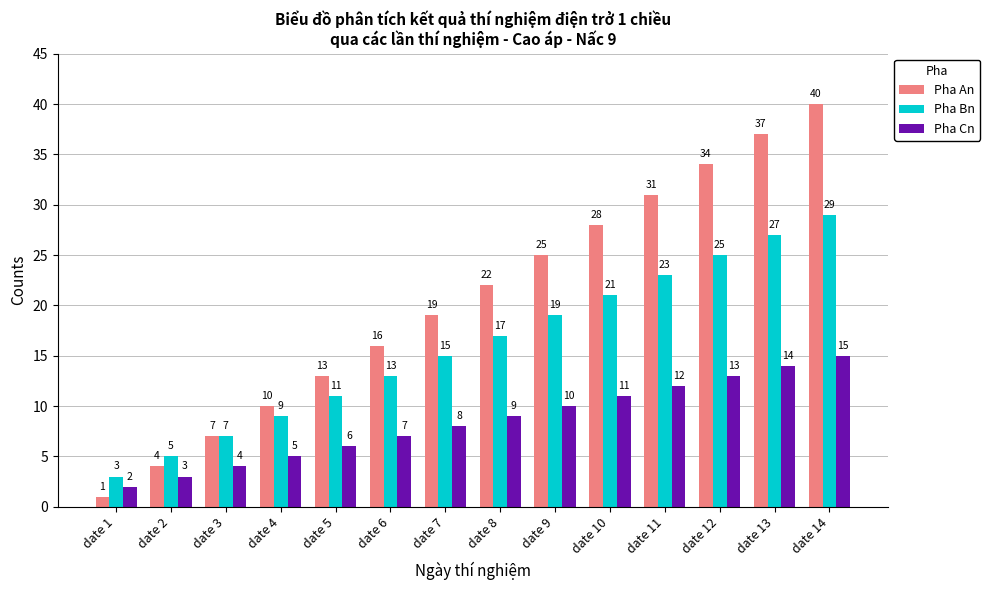

How many groups of bars are there?

14